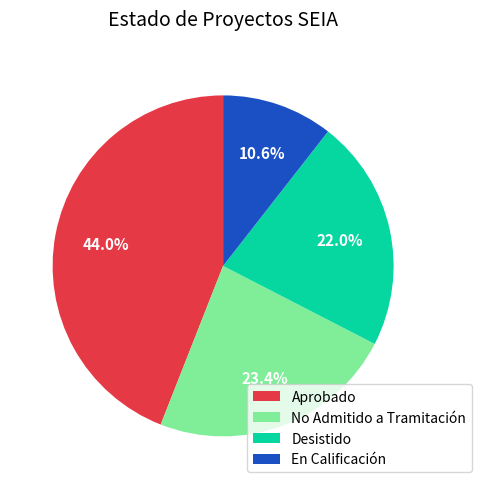

Which has a higher value, Desistido or Aprobado?

Aprobado